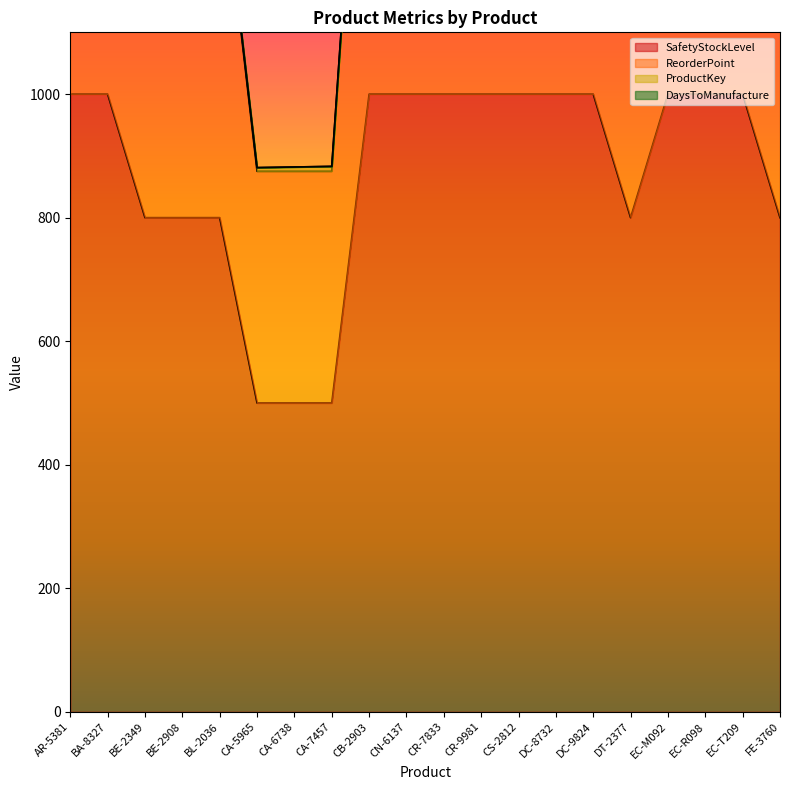

Is it true that SafetyStockLevel equals 1000 at DC-9824?

True